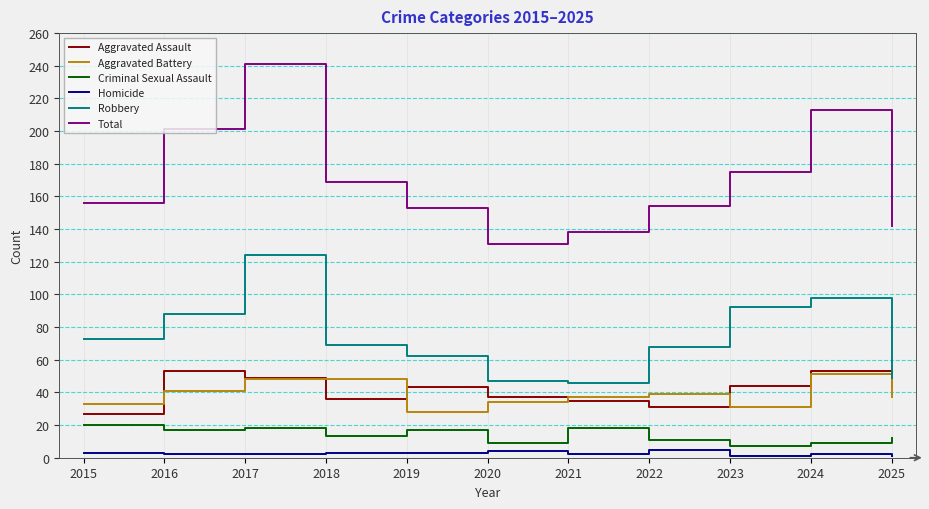

At which category is the sum across all series the highest?

2017